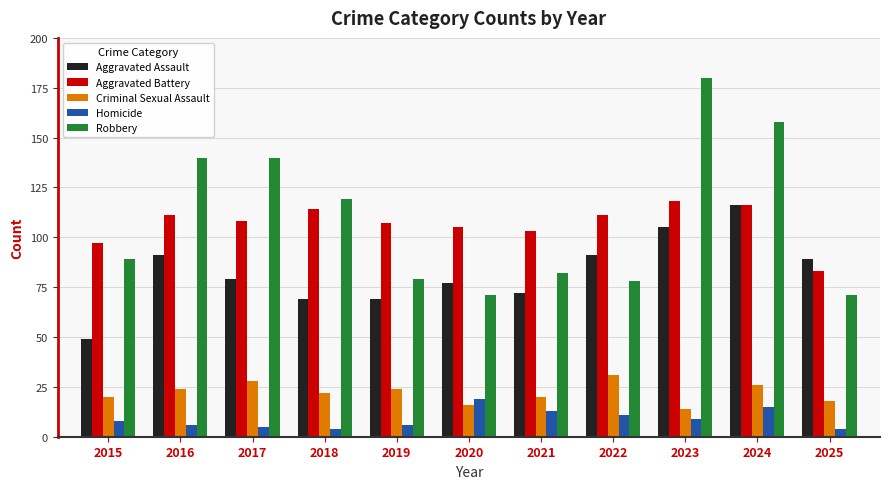

True or false: Robbery has a value of 90 at 2024.

False